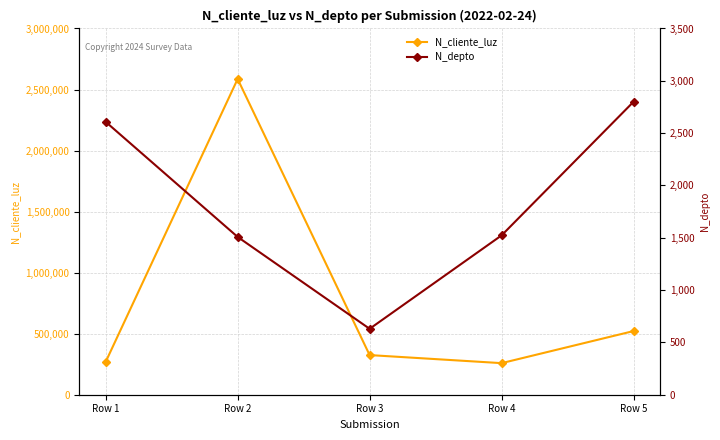

Between Row 1 and Row 2, which series saw the biggest shift?

N_cliente_luz